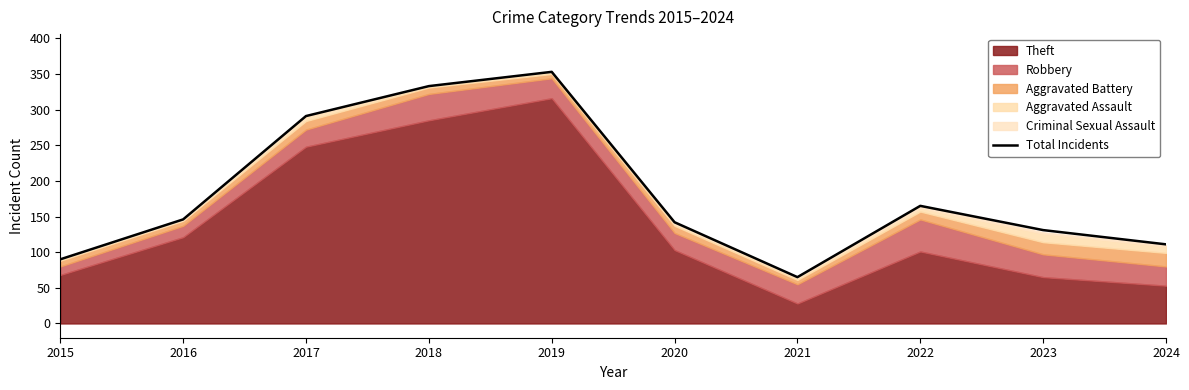

How many interior local peaks (higher than both neighbors) does the data have?

2